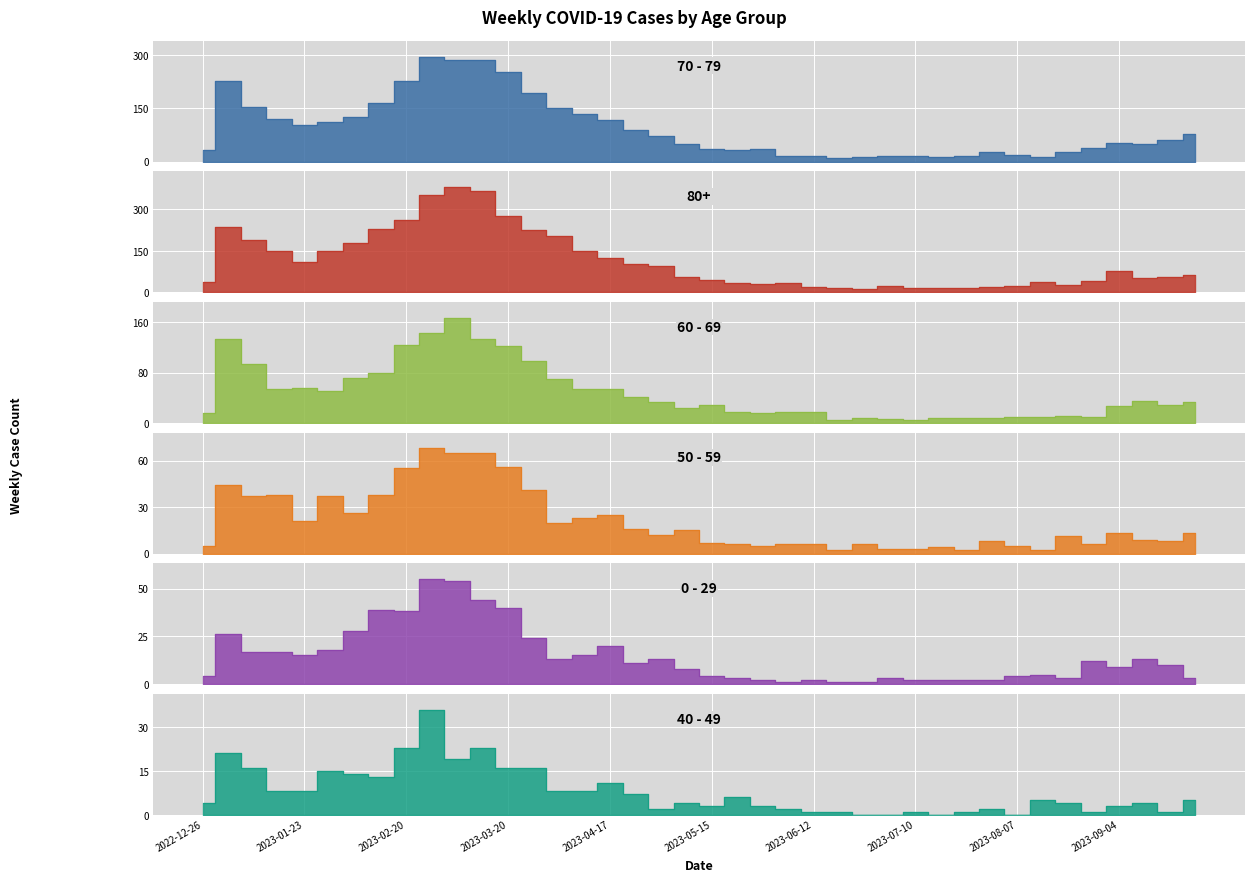

How many categories are shown in the chart?

40